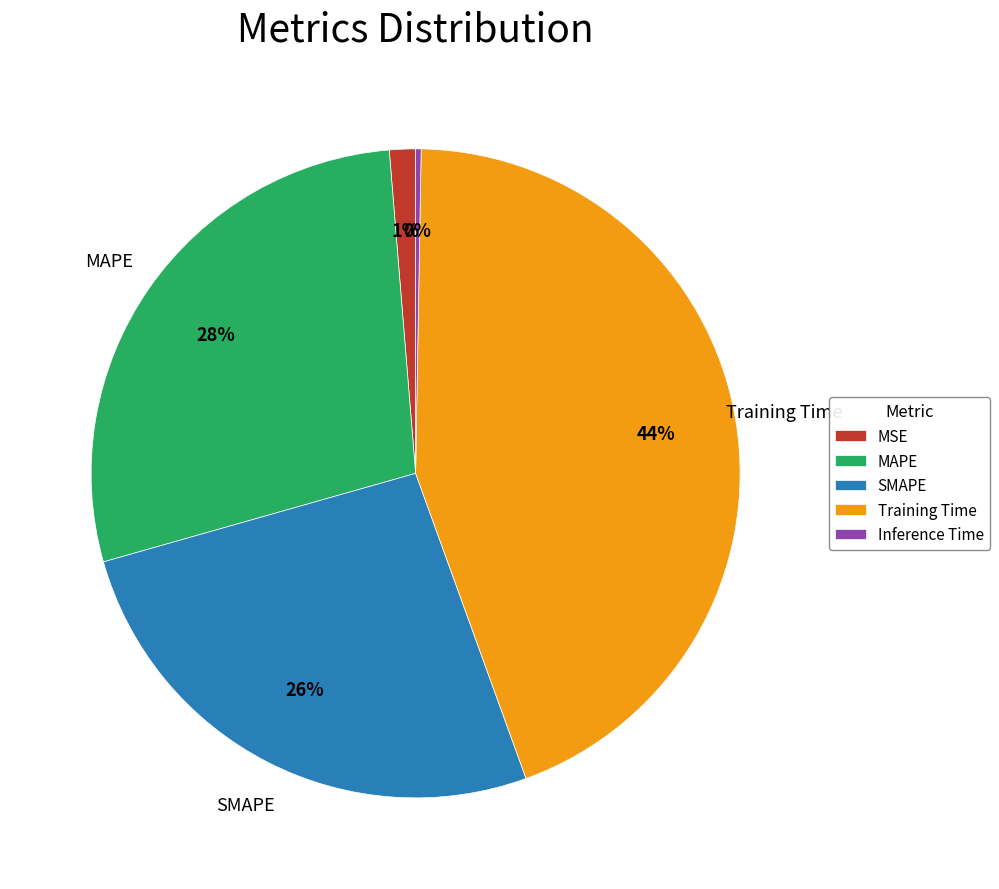

Is it true that MSE is 13% of the pie?

False